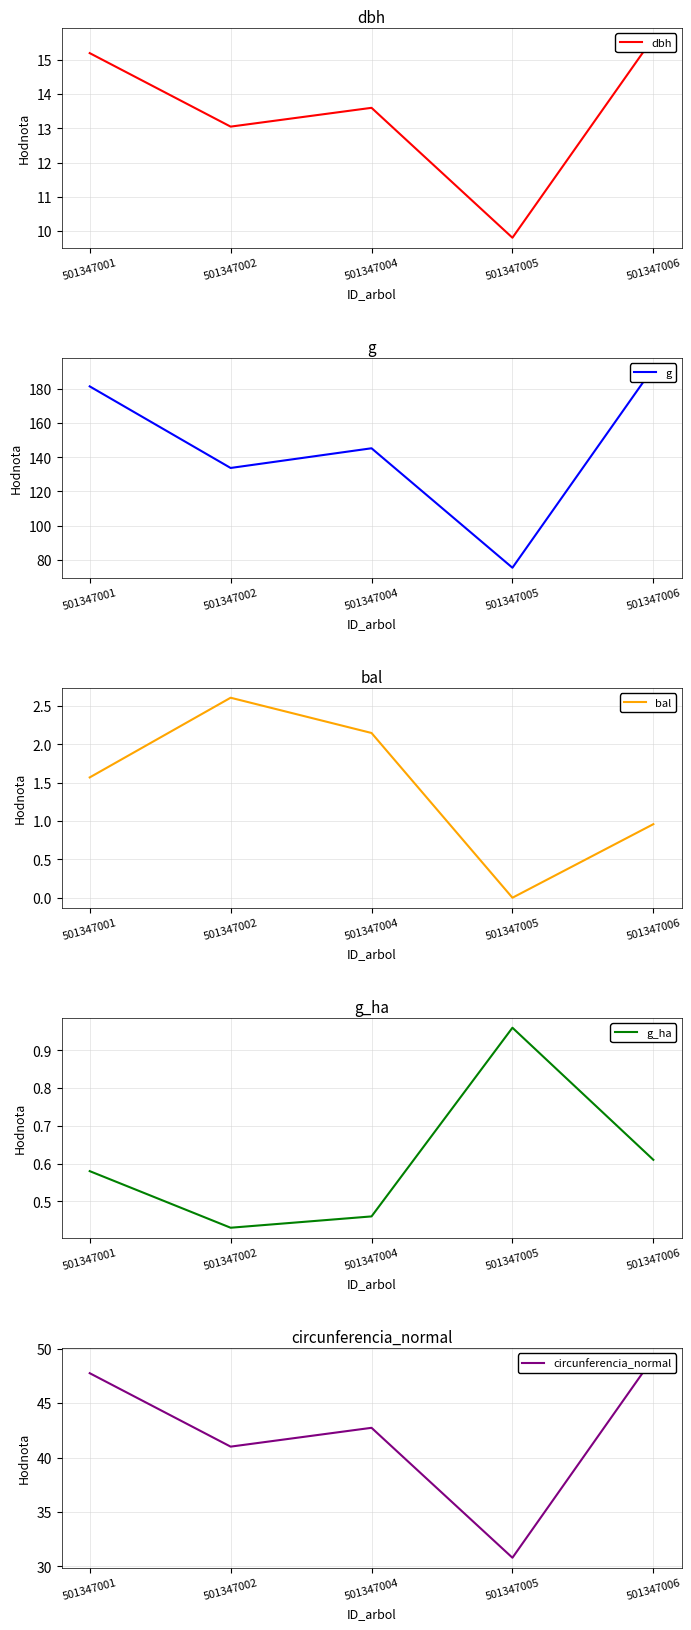

Is the value of dbh at 501347004 greater than the value of circunferencia_normal at 501347002?

No